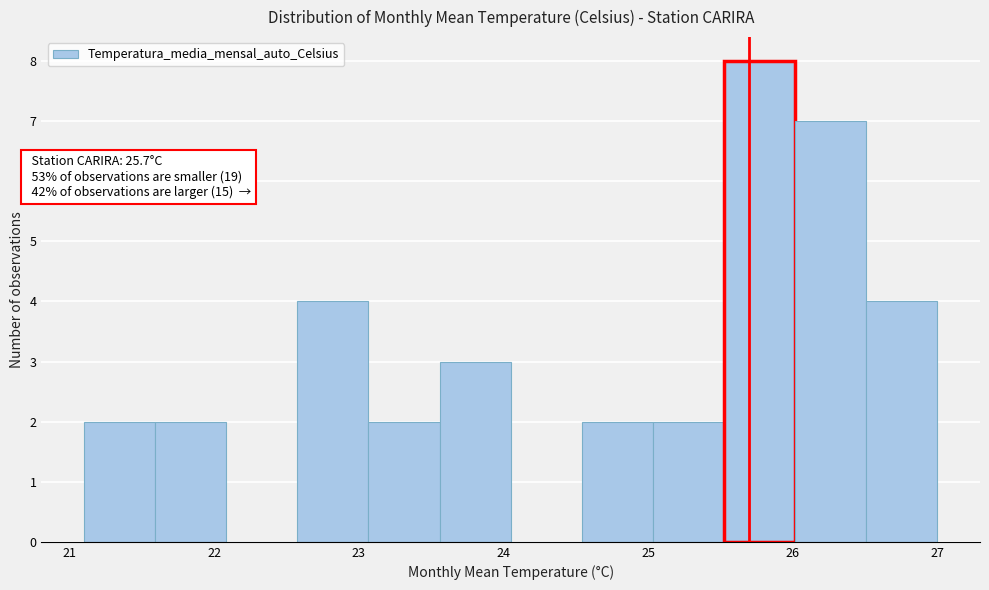

Over which range of the x-axis is the bar tallest?

25.5 to 26.0